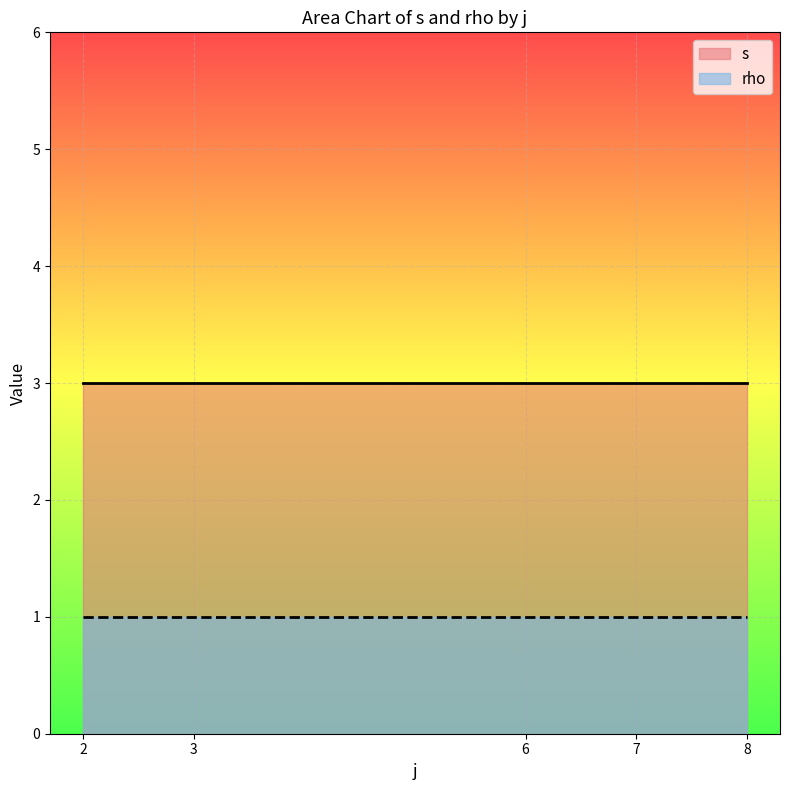

At which category is the sum across all series the highest?

8